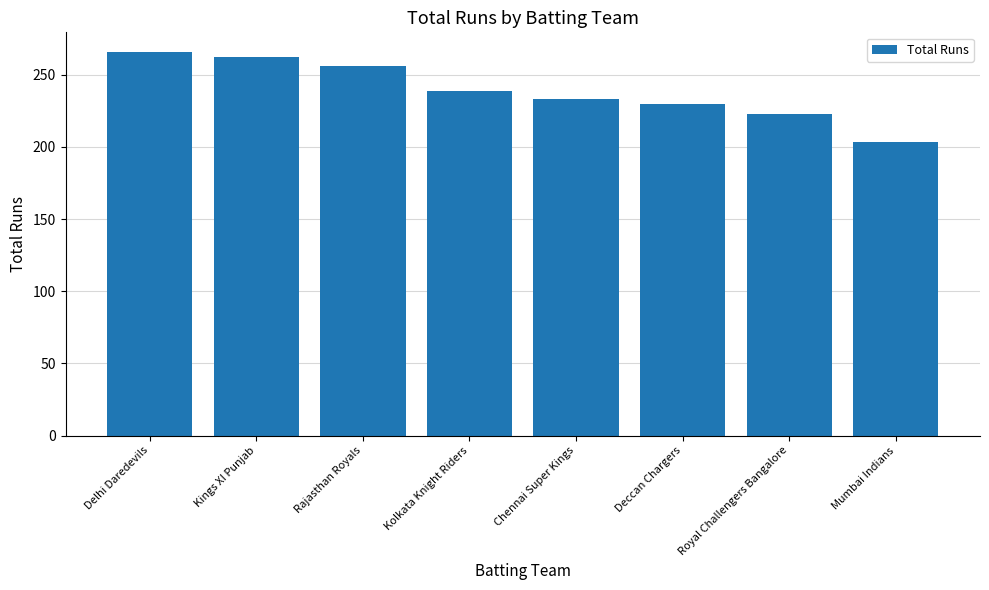

Are the bars grouped side by side (vs. stacked)?

No